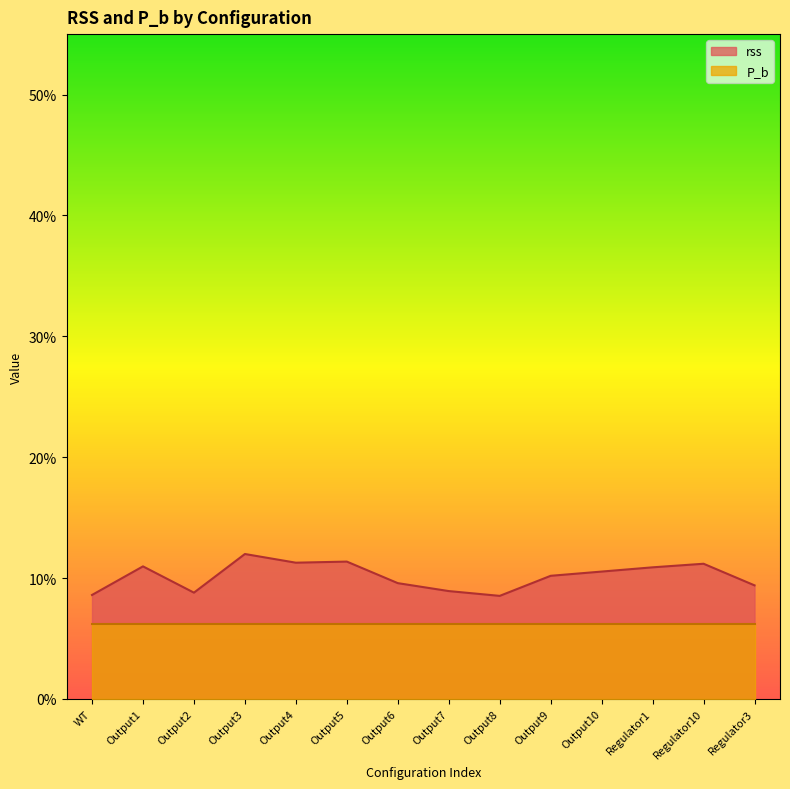

How many points are lower than both their immediate neighbors (excluding endpoints)?

3